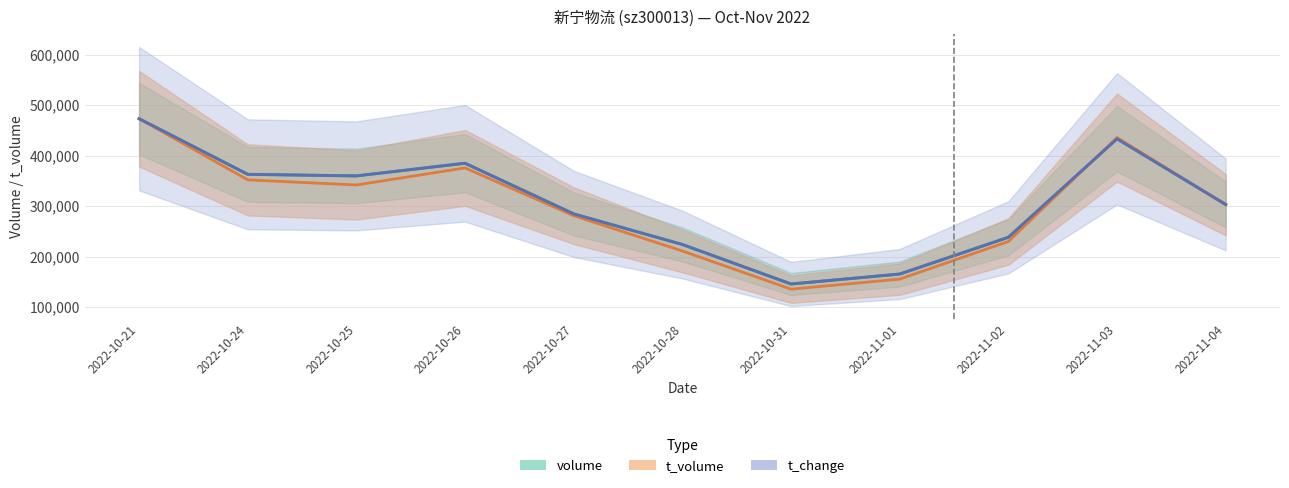

Which has a higher value, 2022-10-24 or 2022-10-26?

2022-10-26